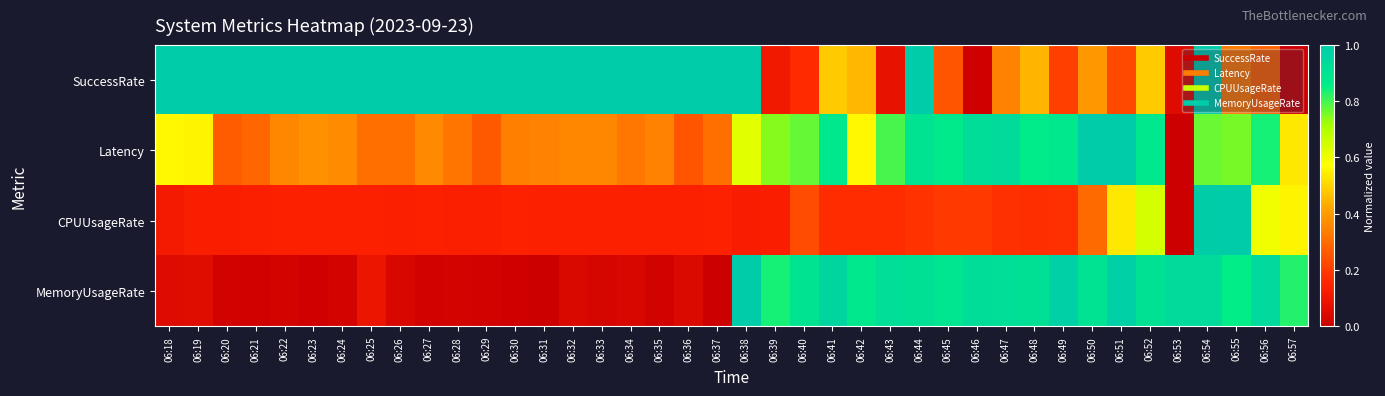

How many series are shown in this chart?

4